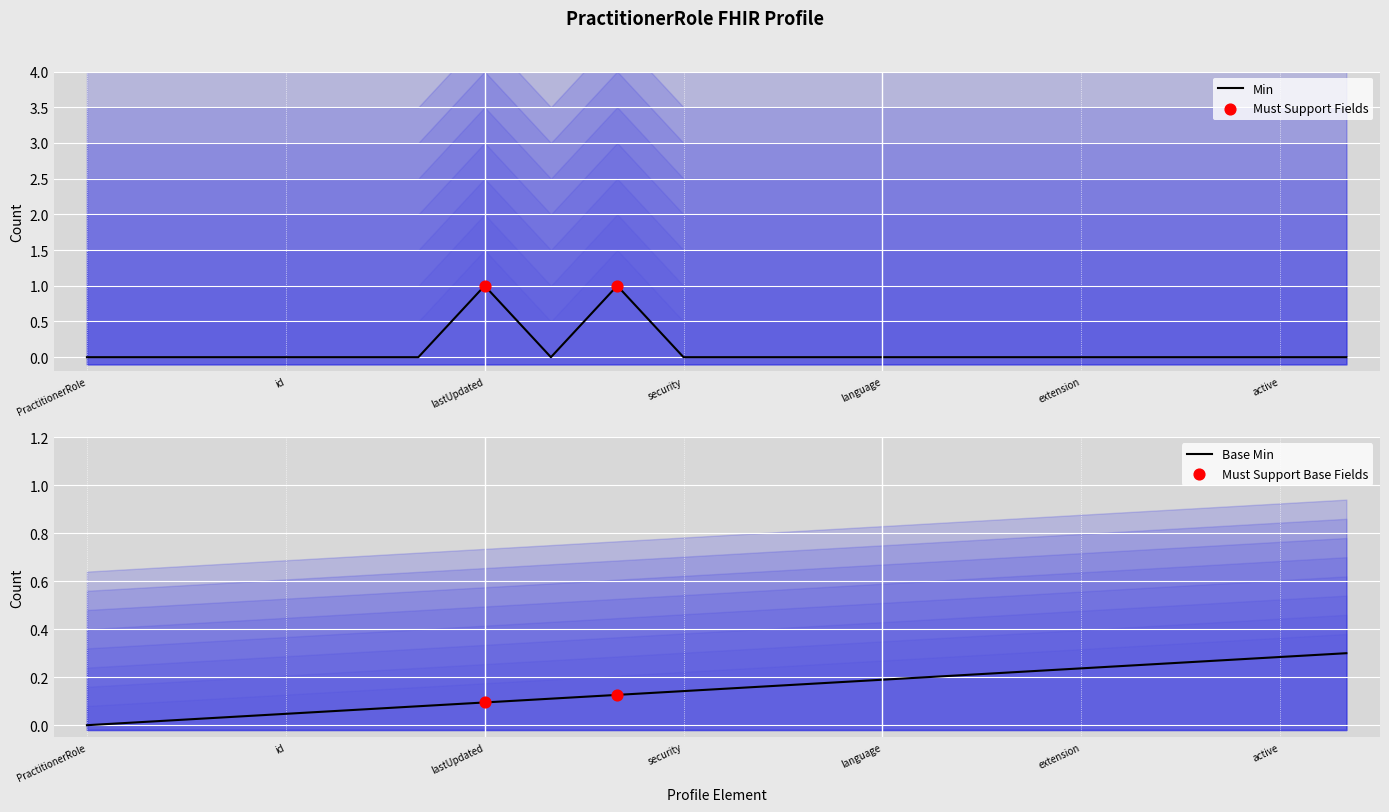

Is it true that Base Min equals 0.1 at PractitionerRole?

False